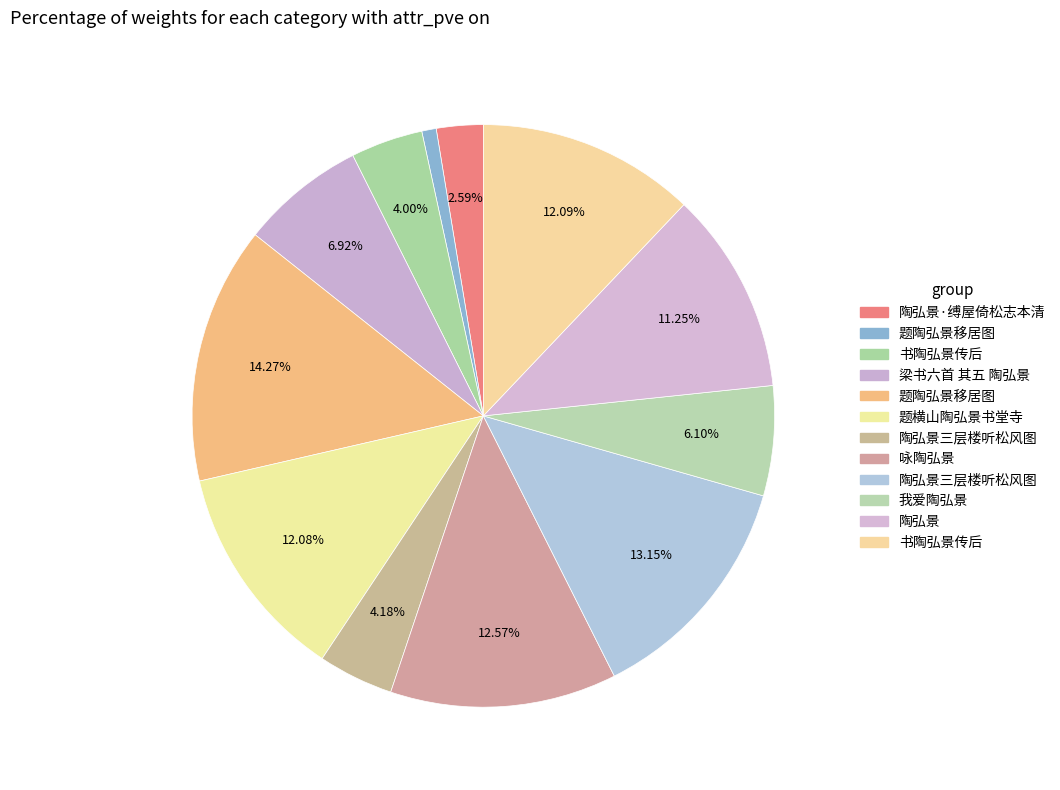

How many slices are in this pie chart?

12